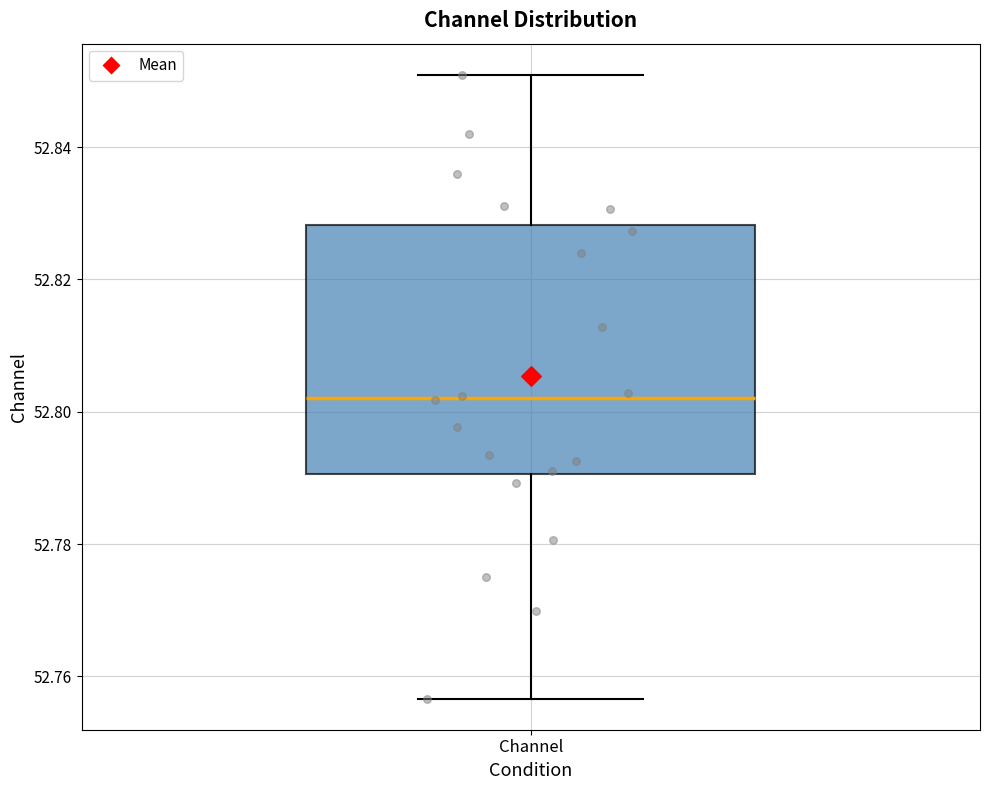

Transcribe this box plot: give where the median line is, the range the box spans, and where the two whiskers end, as read against the y-axis. The values are not printed on the chart, so give them approximately, as read against the axis.

median 52.802, box 52.790 to 52.828, whiskers 52.756 to 52.850